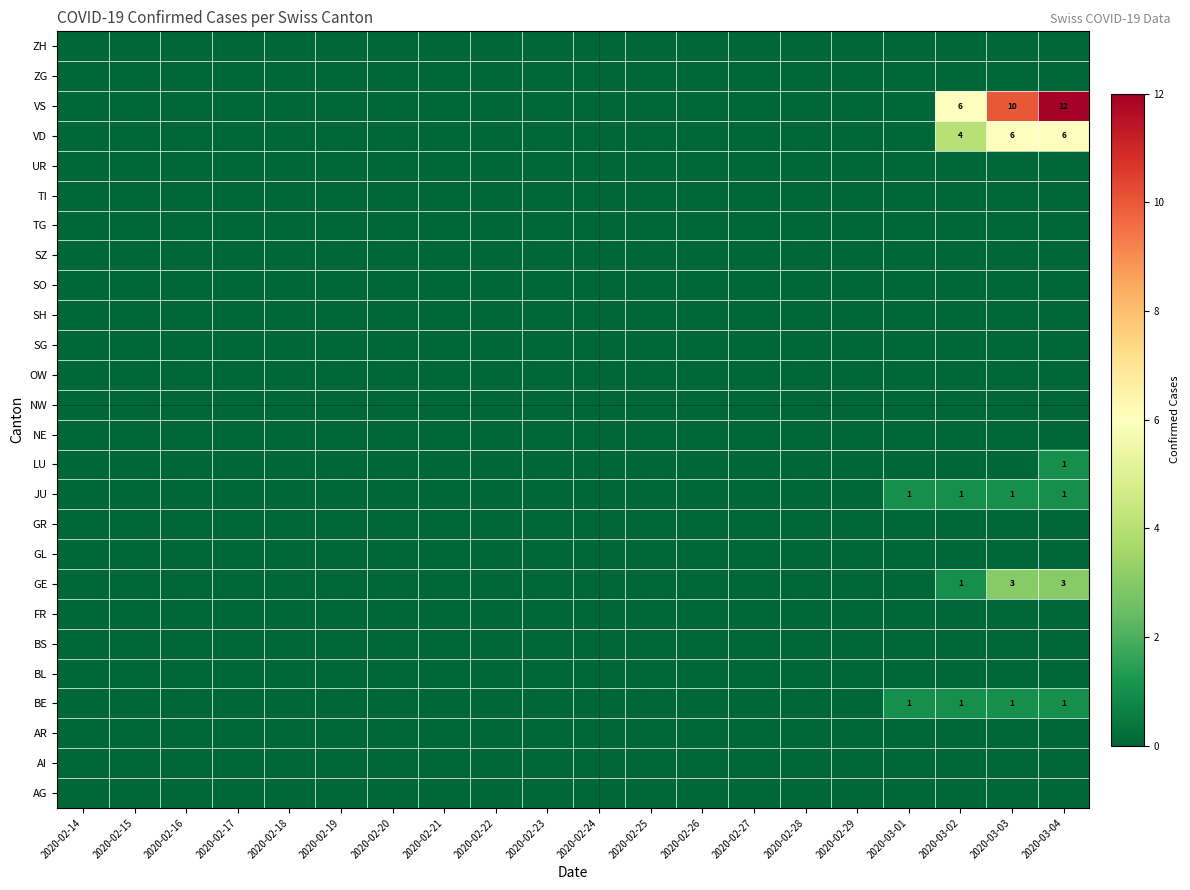

The VS series shows 12 at 2020-03-04. True or false?

True